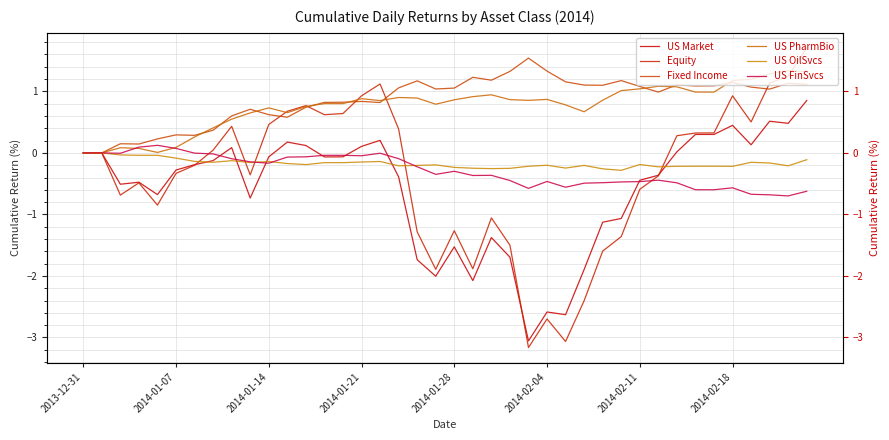

At which category is the sum across all series the highest?

39